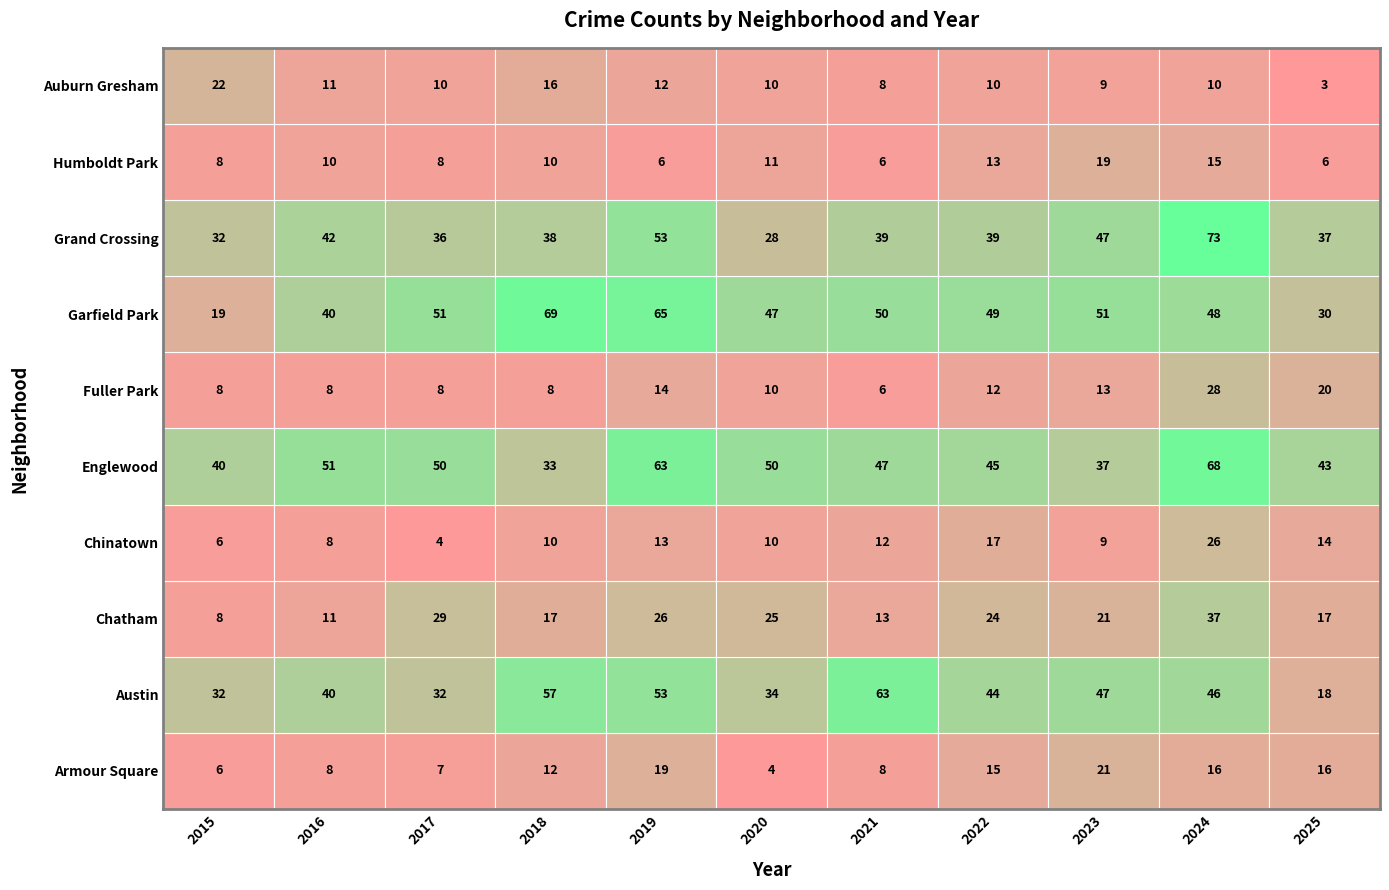

At which label does Auburn Gresham first exceed 10?

2015